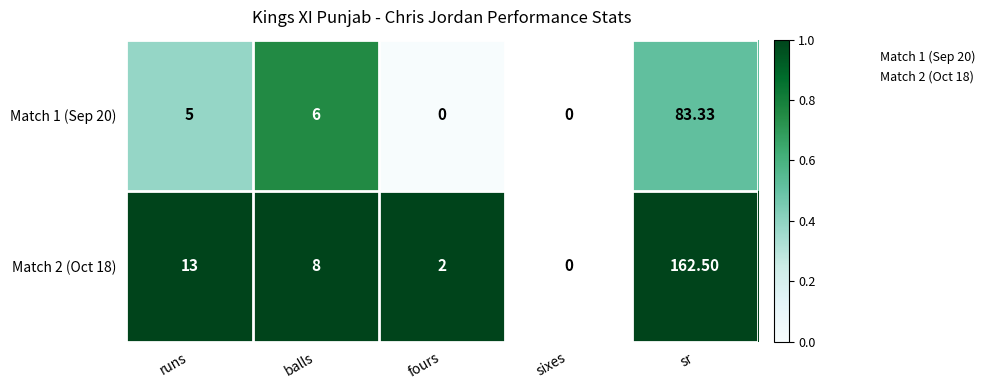

What is the spread (max minus min) of values at balls?

0.2